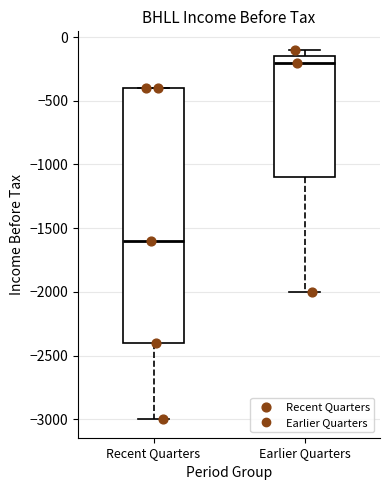

Reading left to right, read every box against the y-axis: the position of its median line, the range the box covers, and the ends of its whiskers. The values are not printed on the chart, so give them approximately, as read against the axis.

Recent Quarters: median -1600, box -2400 to -400, whiskers -3000 to -400
Earlier Quarters: median -200, box -1100 to -150, whiskers -2000 to -100